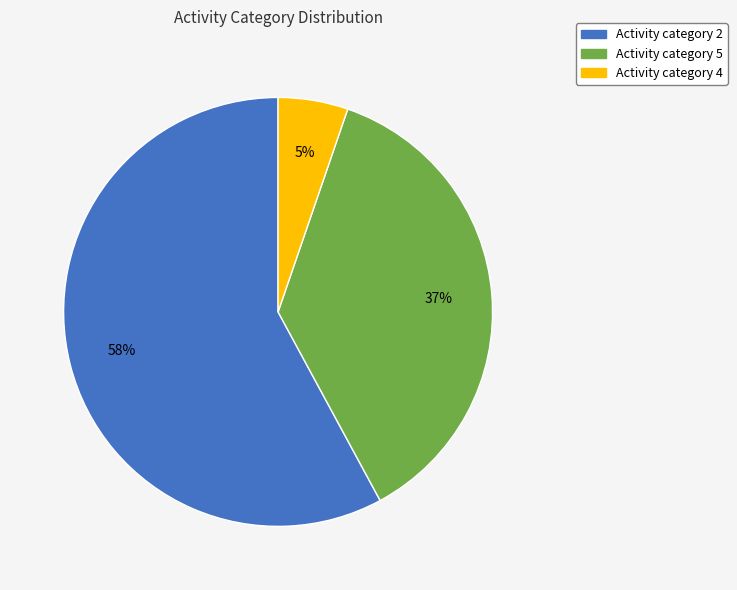

To the nearest percent, what is the average slice percentage?

33%